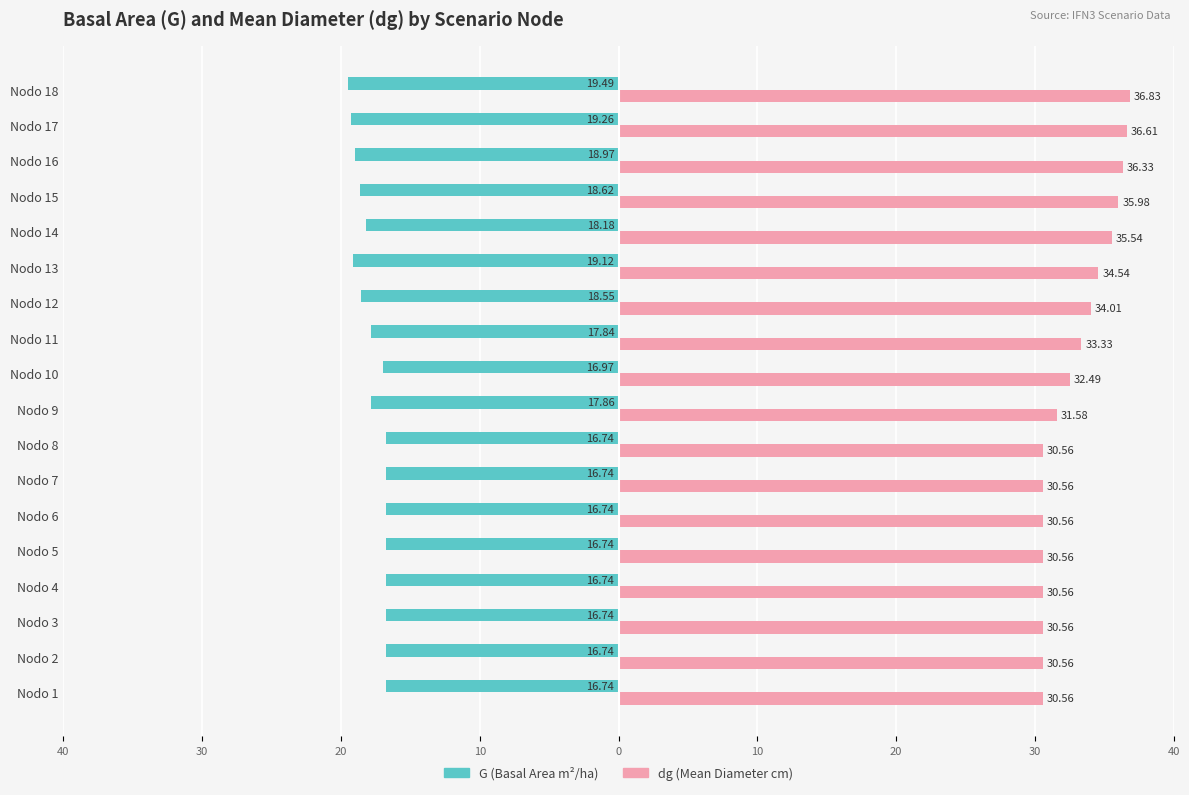

What is the greatest value displayed?

36.8